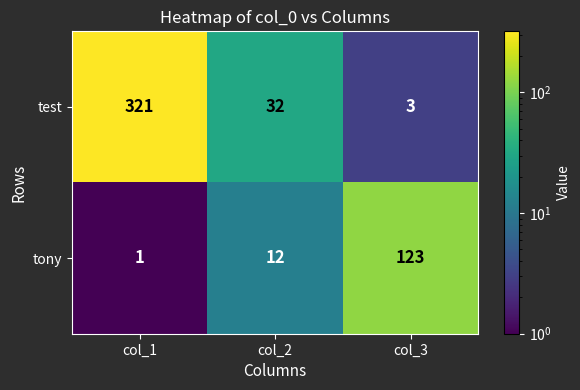

At col_2, list the series in order from smallest to largest.

tony, test